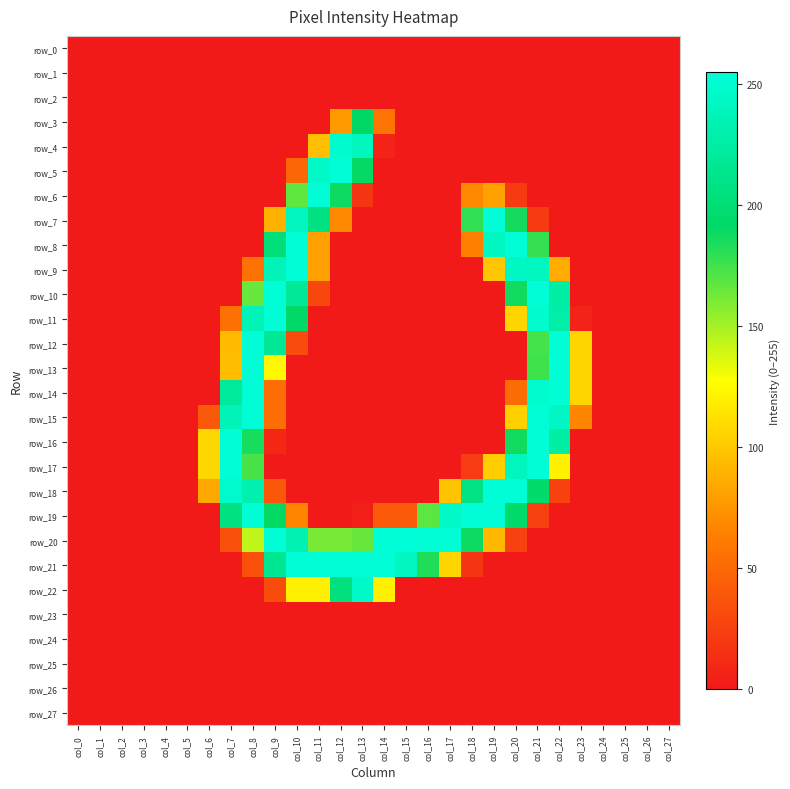

How many series are shown in this chart?

28